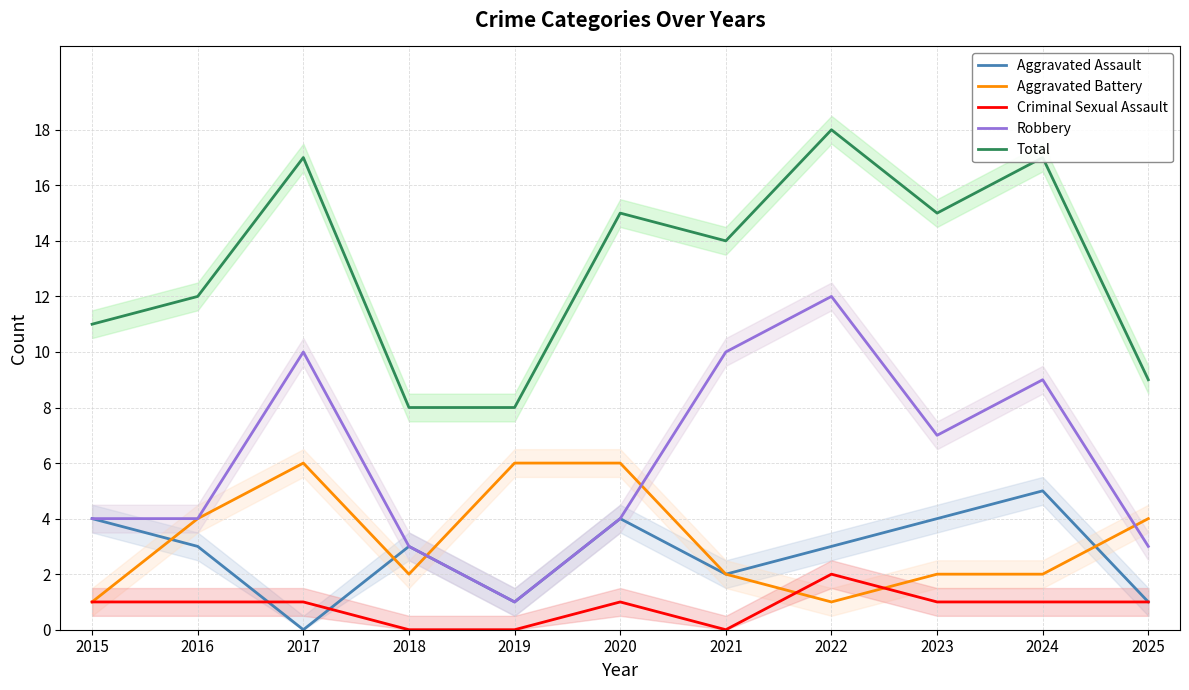

Read the Aggravated Assault value at 2022.

3